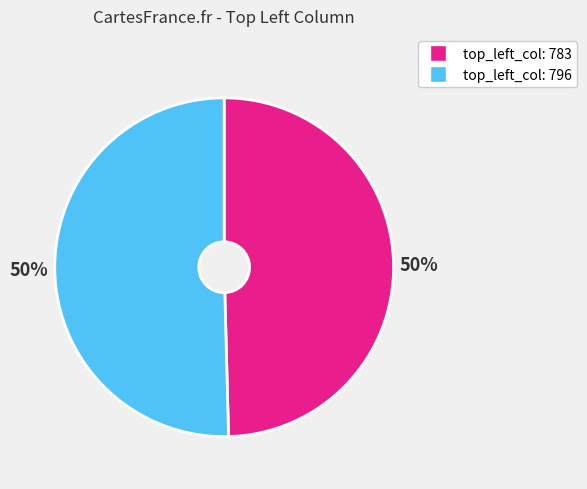

To the nearest percent, what is the average slice percentage?

50%